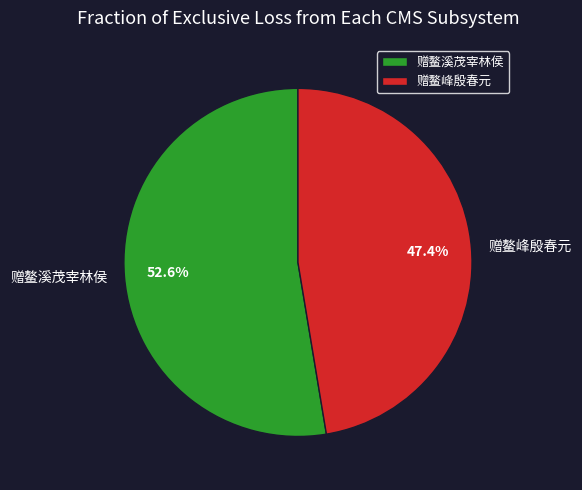

How much of the chart is everything except 赠鳌峰殷春元?

52.6%